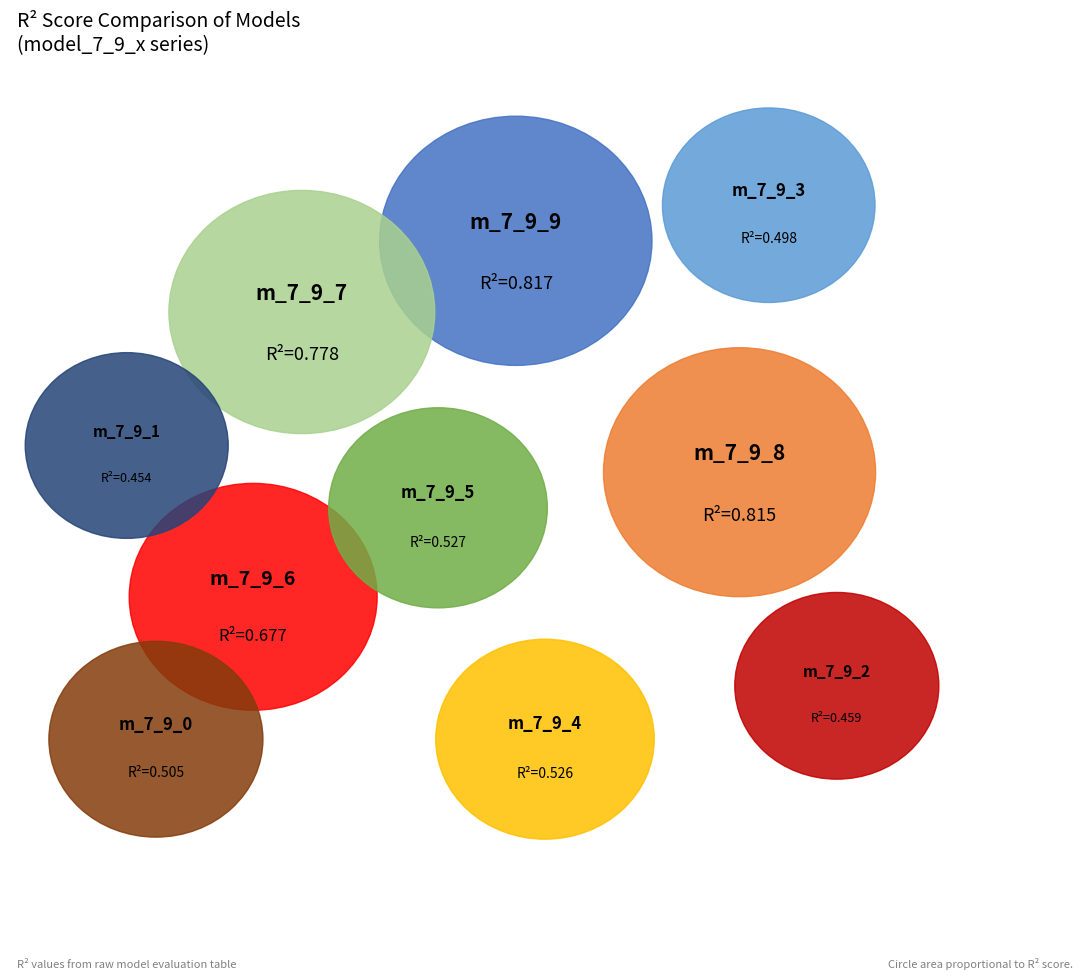

Is there any slice that represents more than half of the pie?

No